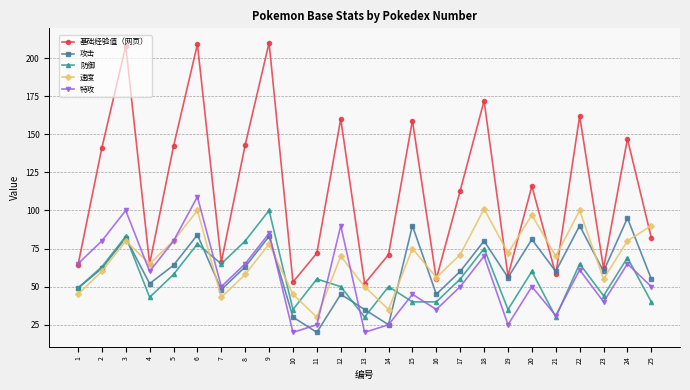

Count the number of data series in this chart.

5